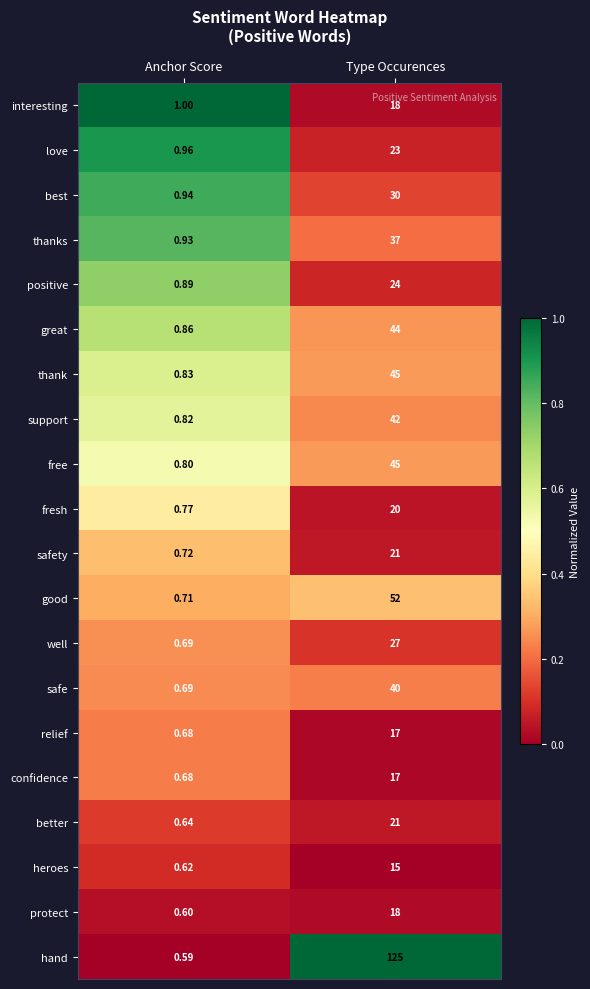

Which series has the widest spread of values?

hand